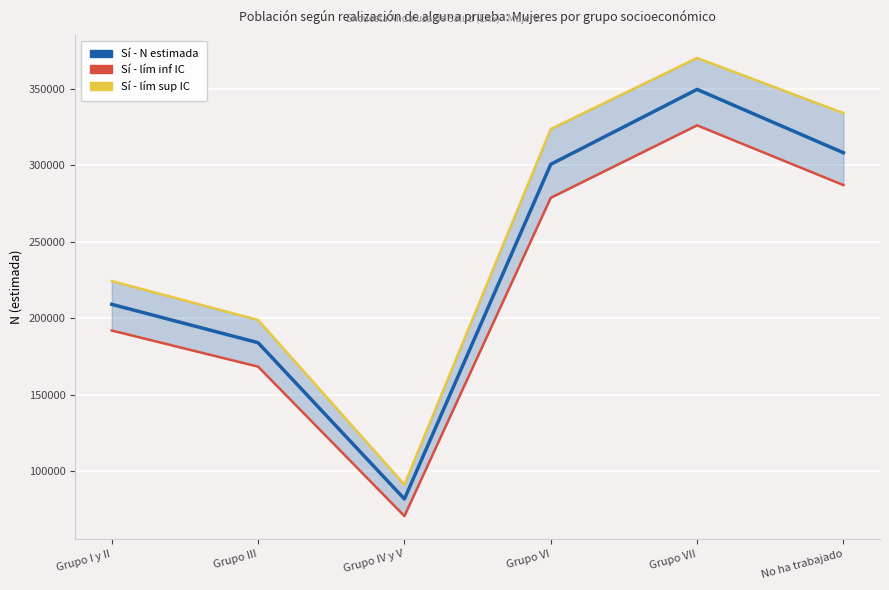

What position from the left is No ha trabajado?

6